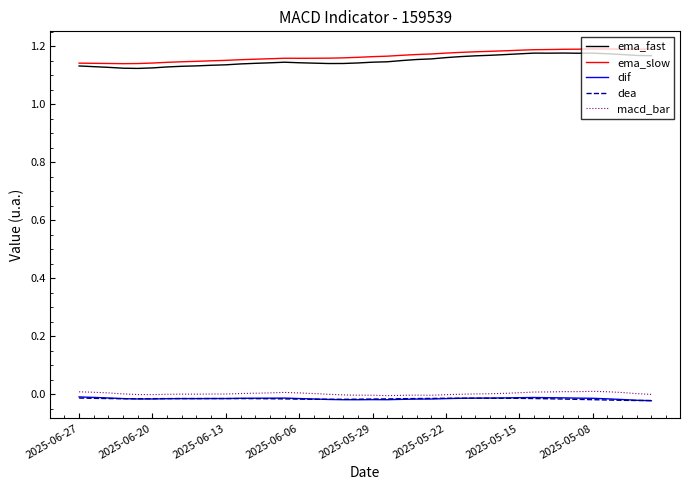

What are all the series names shown in the legend?

ema_fast, ema_slow, dif, dea, macd_bar